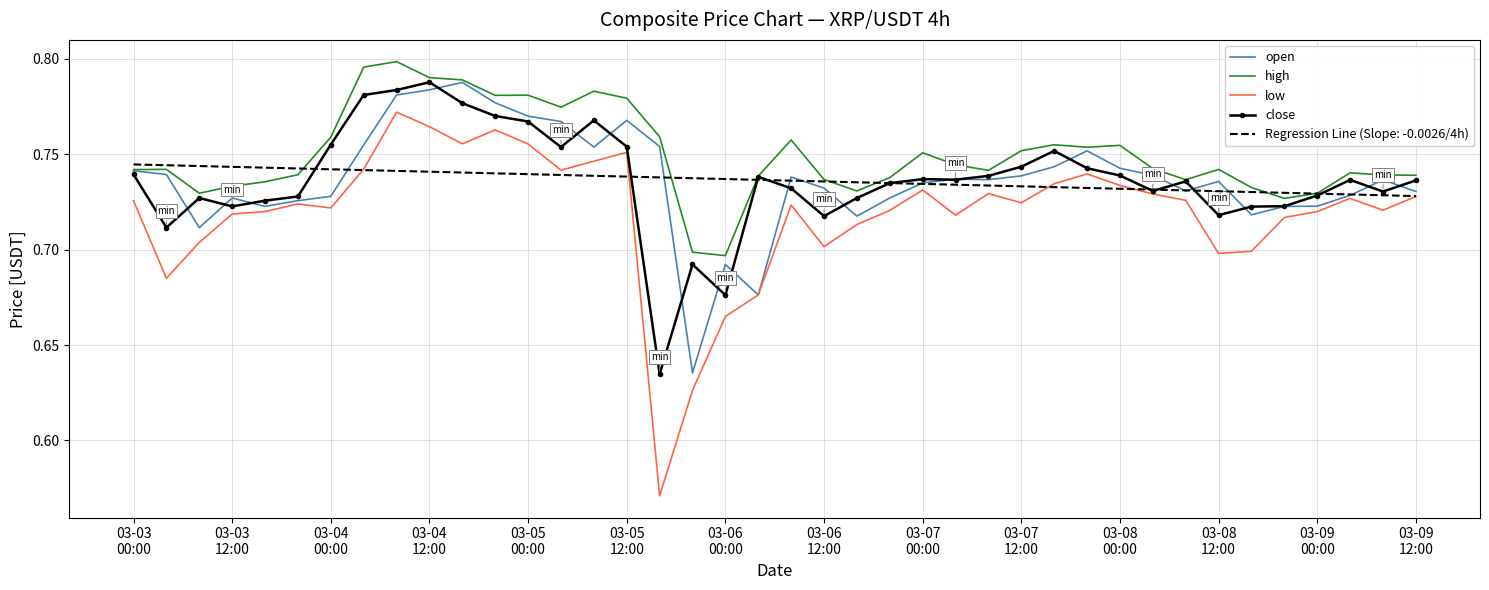

True or false: high and low cross at least once.

False